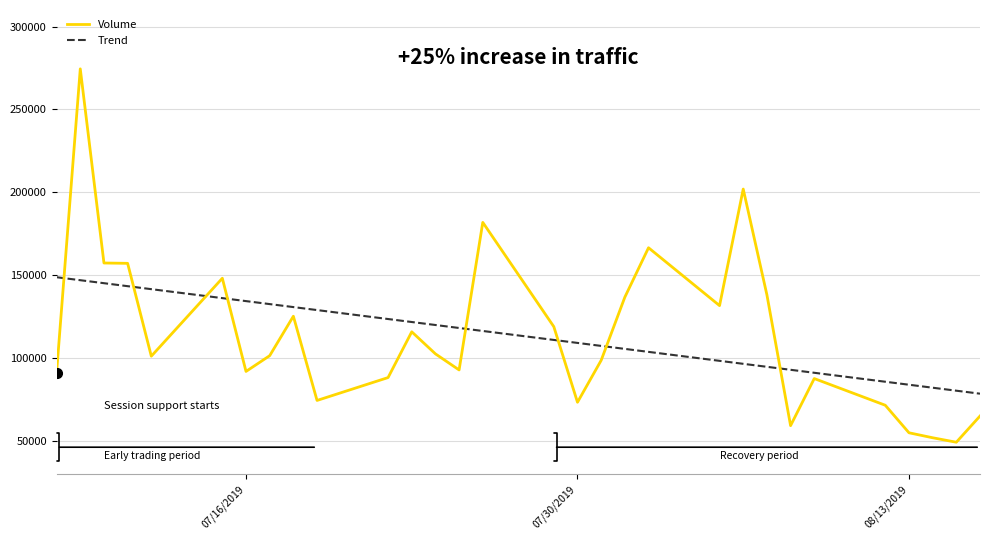

At how many categories does at least one series exceed 241039?

1